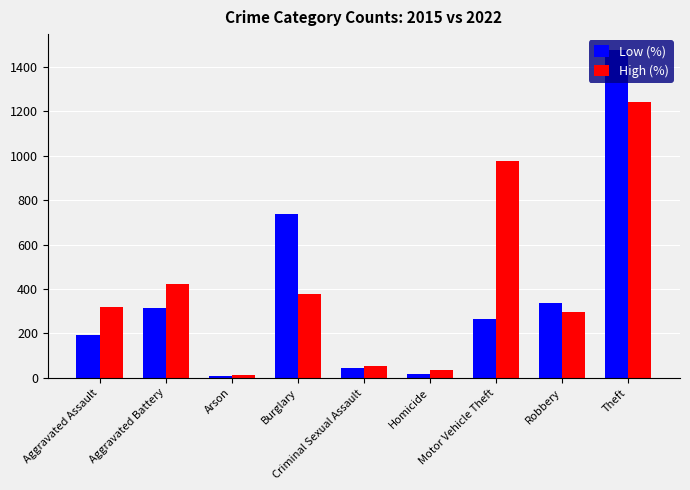

Is it true that High (%) equals 978 at Motor Vehicle Theft?

True